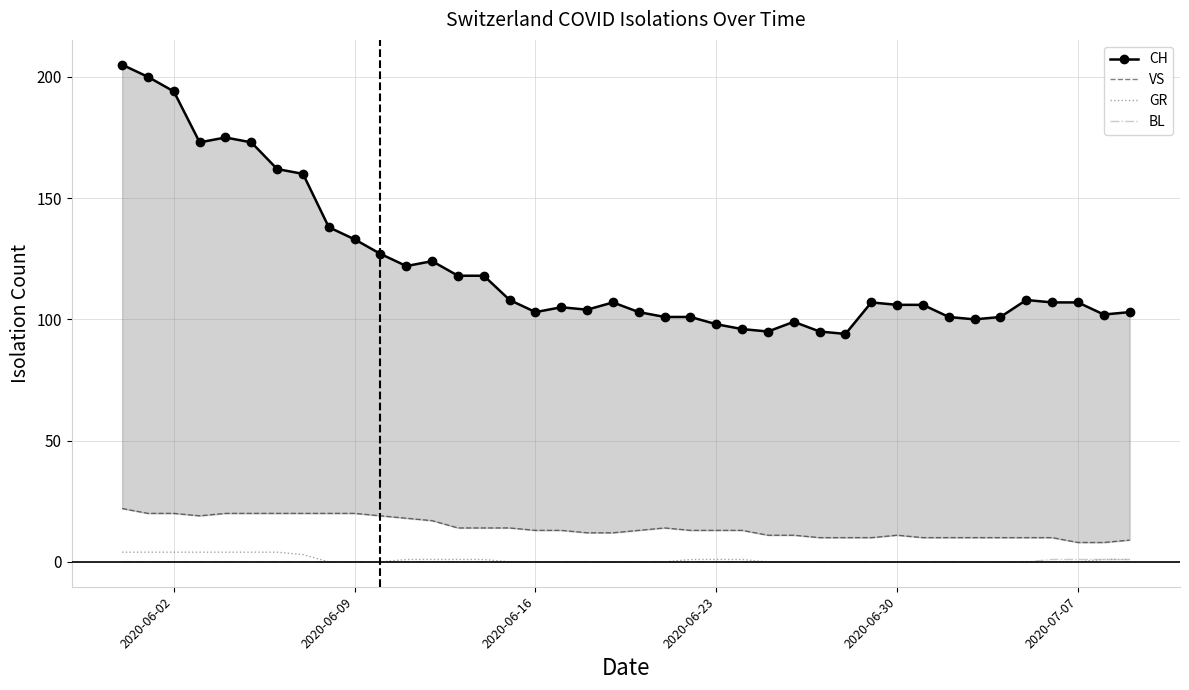

True or false: VS has more than 1 interior local peaks.

True